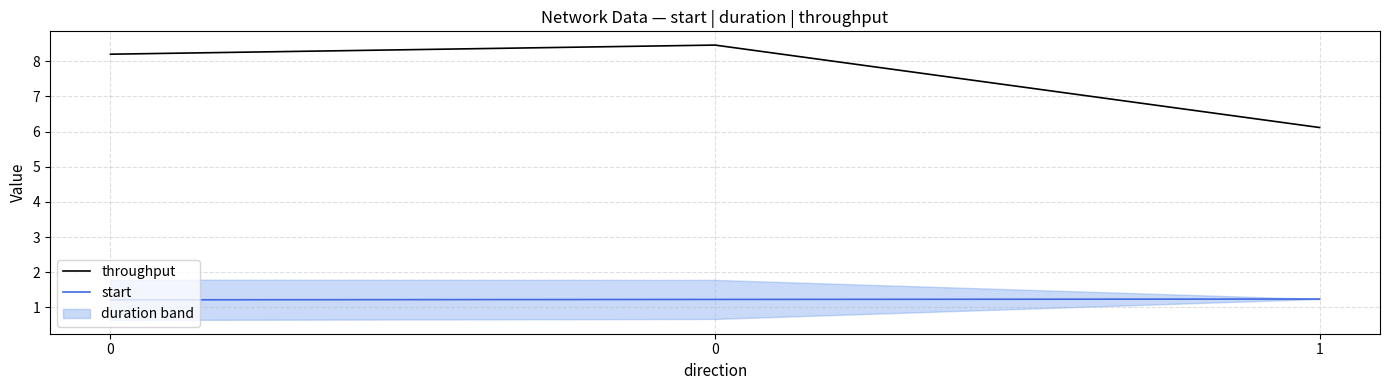

At how many categories does at least one series exceed 6?

3